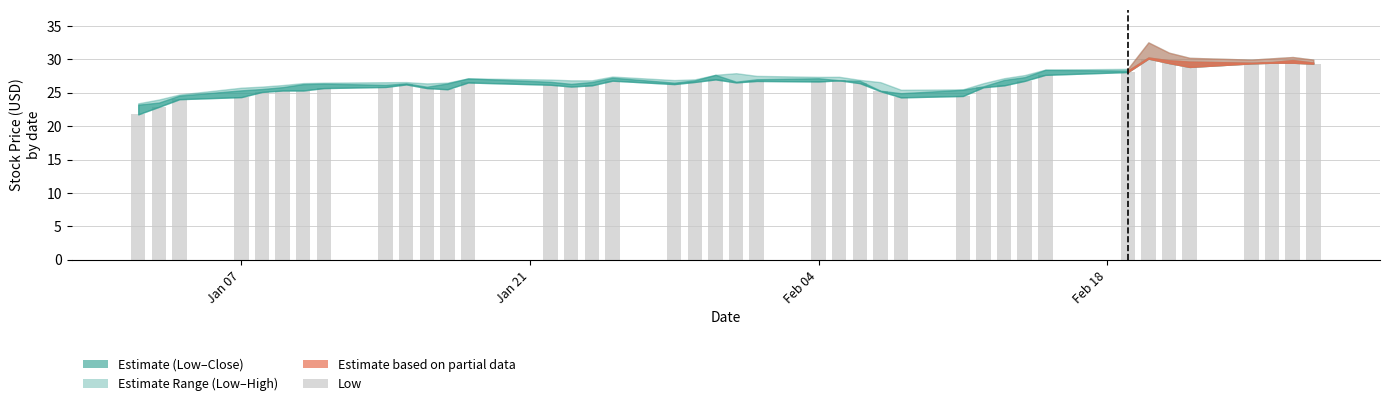

What is the minimum value shown in the chart?

21.8